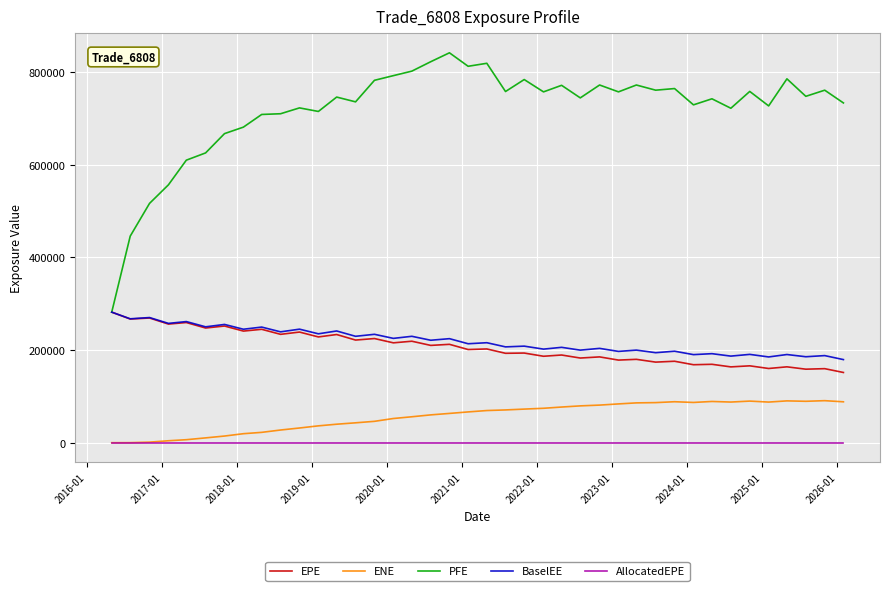

Which series has the largest total across all categories?

PFE